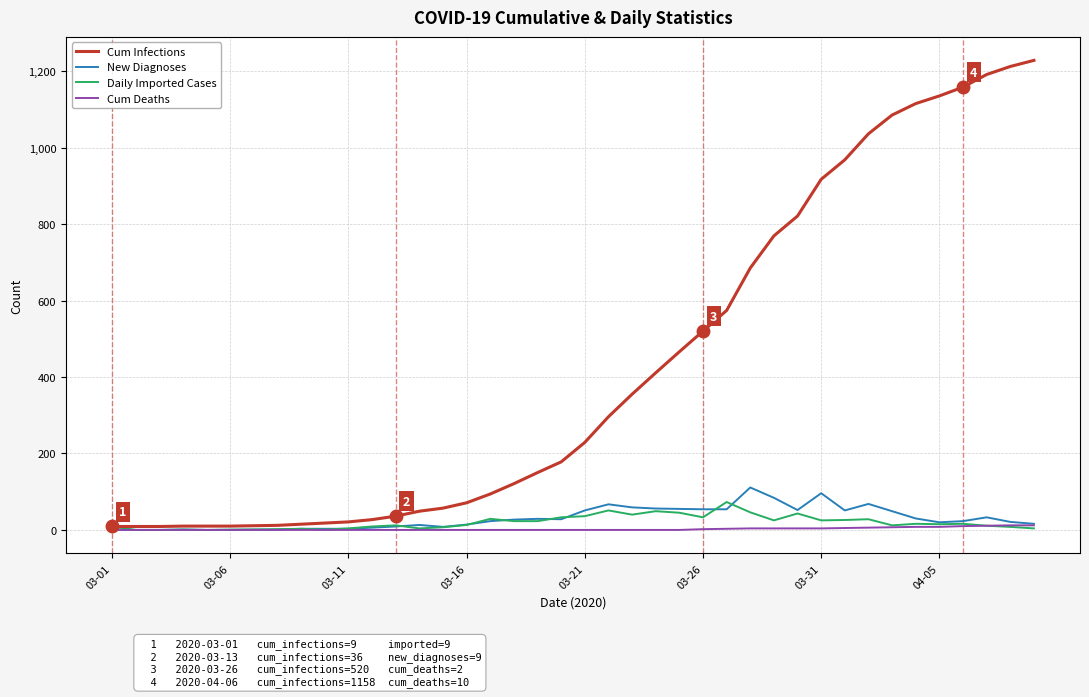

How many categories are shown in the chart?

40